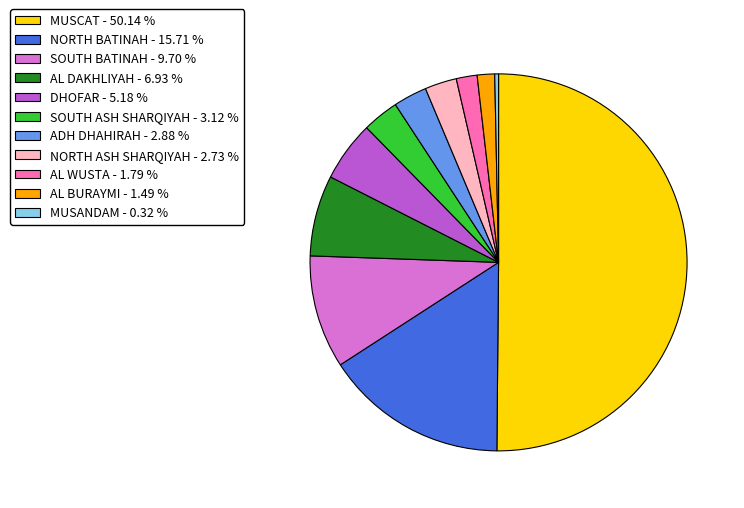

Approximately how many times larger is the value at AL DAKHLIYAH compared to SOUTH ASH SHARQIYAH?

2.2